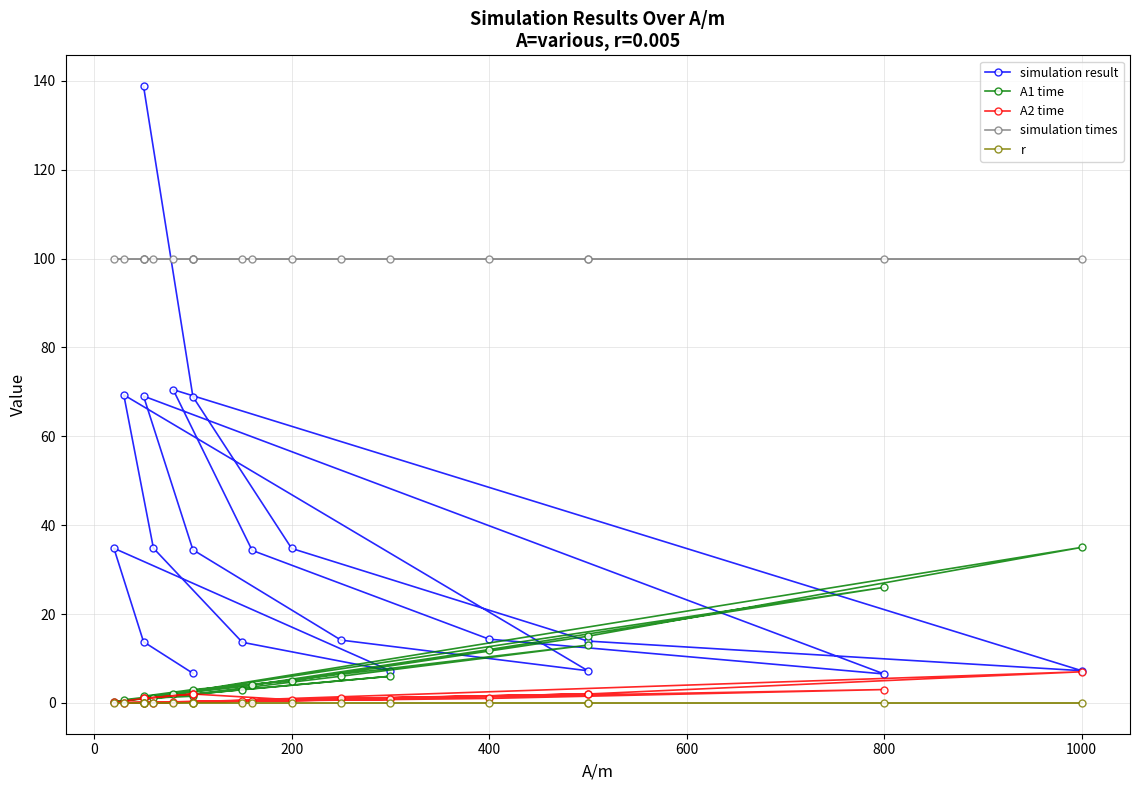

What is the maximum value shown in the chart?

138.8